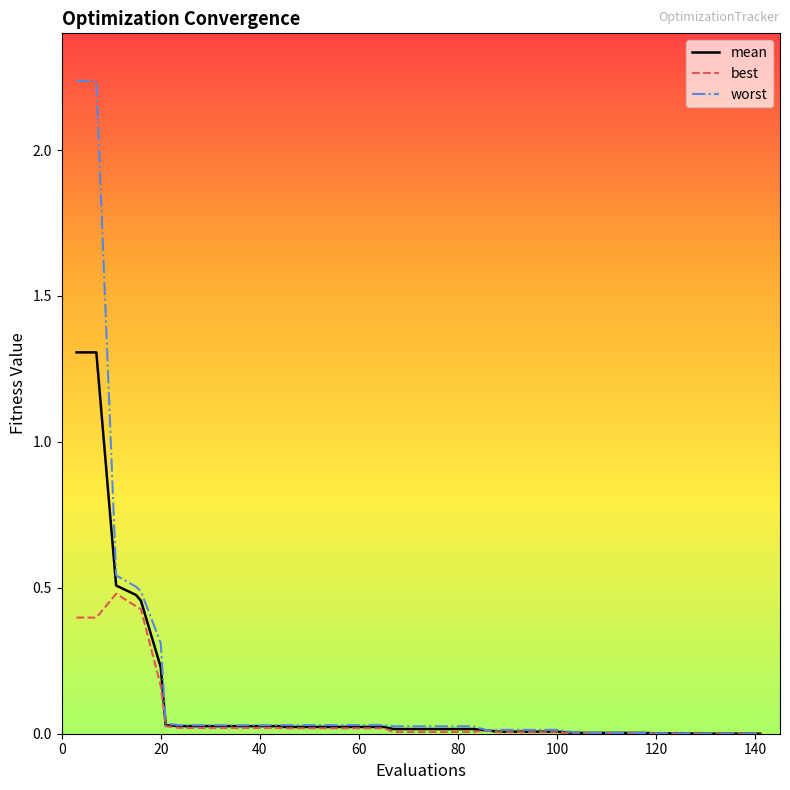

Rank the series by their maximum value, from lowest to highest.

best, mean, worst